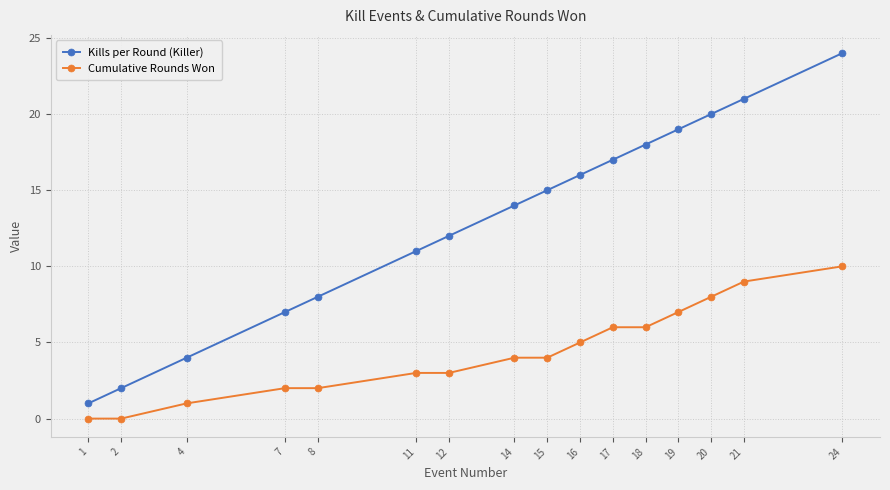

At which label does Cumulative Rounds Won reach its peak?

24